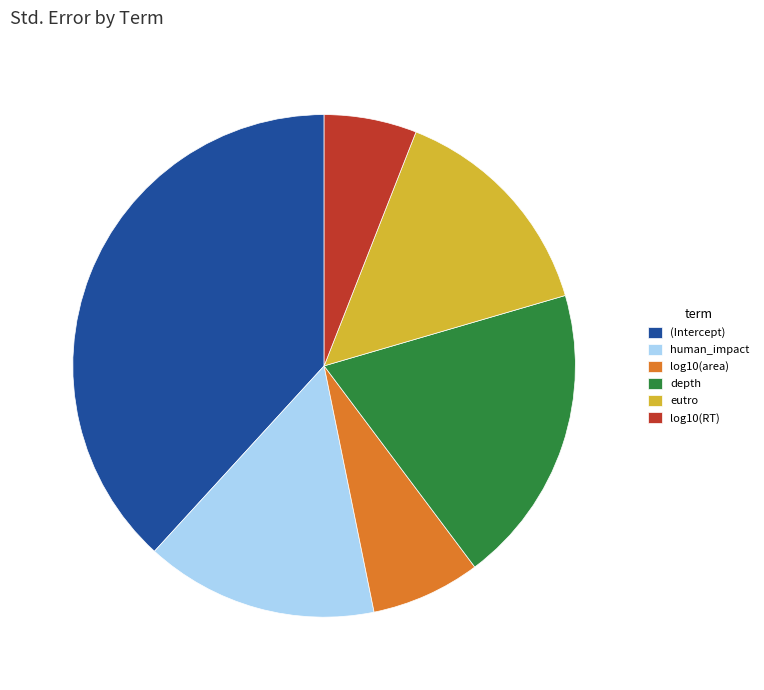

Count the number of slices in the pie.

6